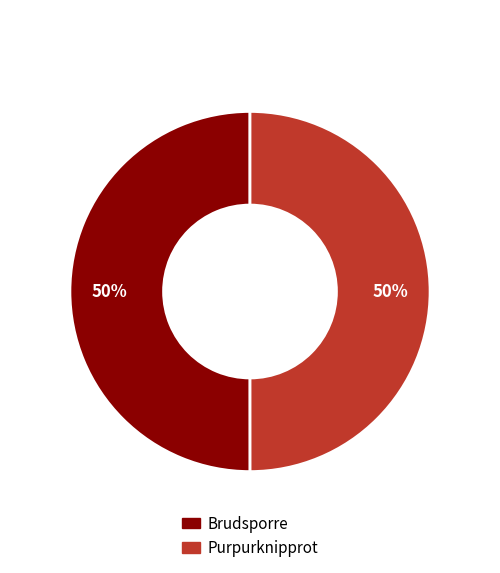

To the nearest percent, what portion does Purpurknipprot represent?

50%